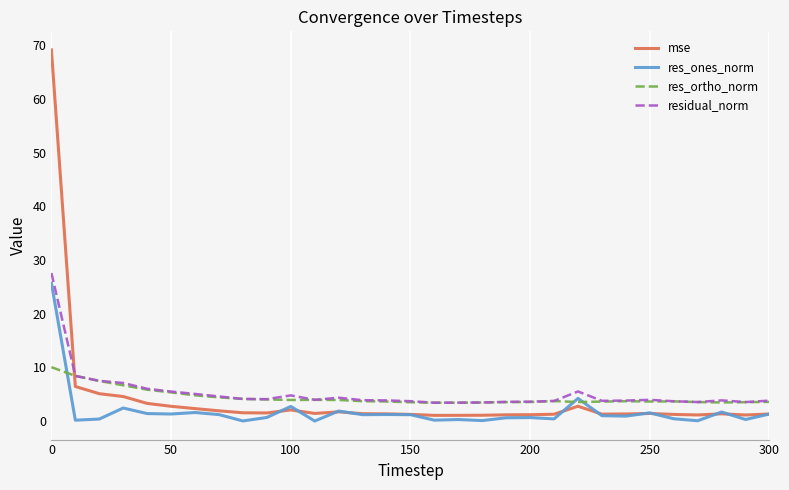

Which series has the widest spread of values?

mse